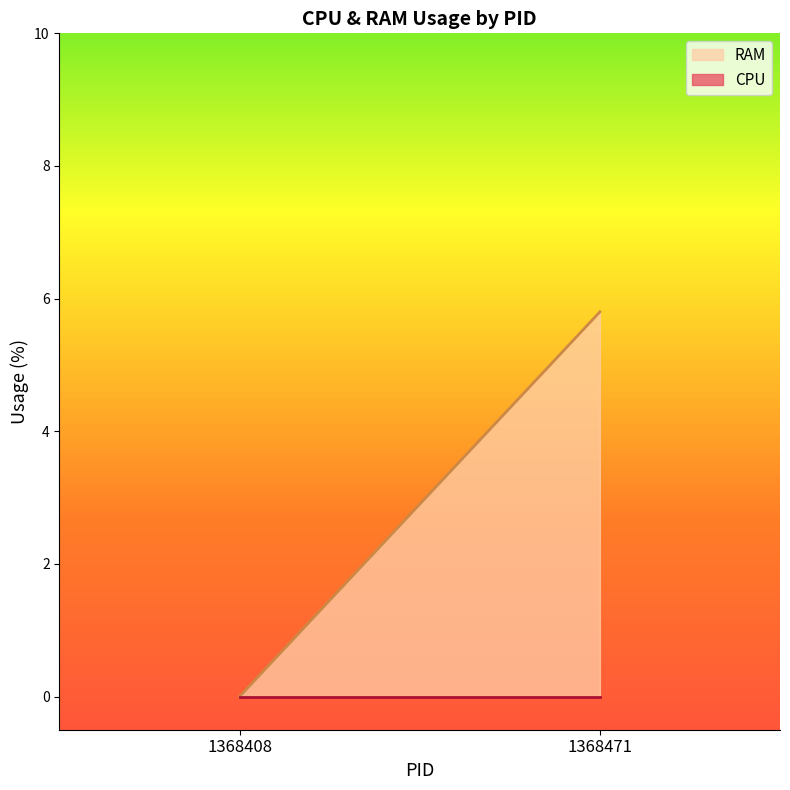

Which series has the largest total across all categories?

RAM